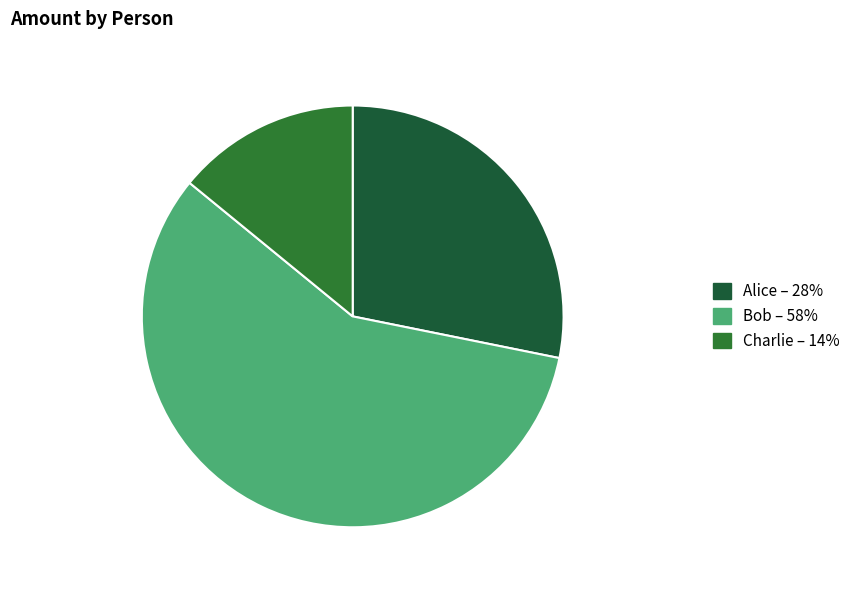

What is the majority slice?

Bob